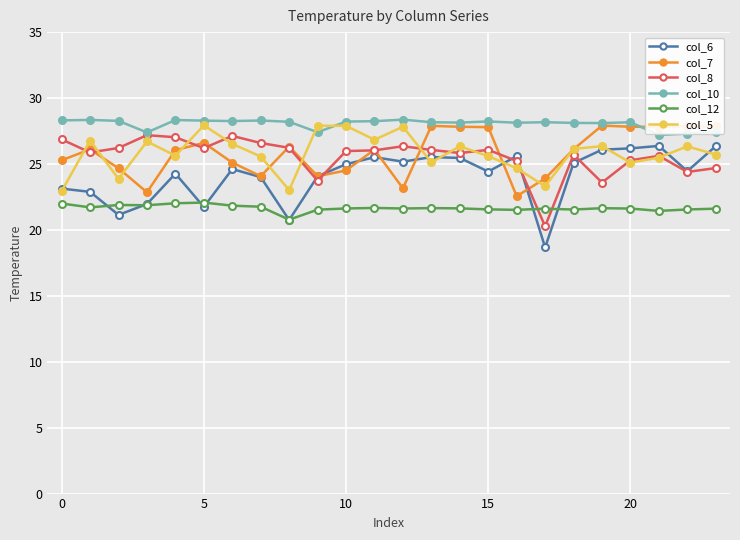

What is the average value of the col_5 series?

25.8